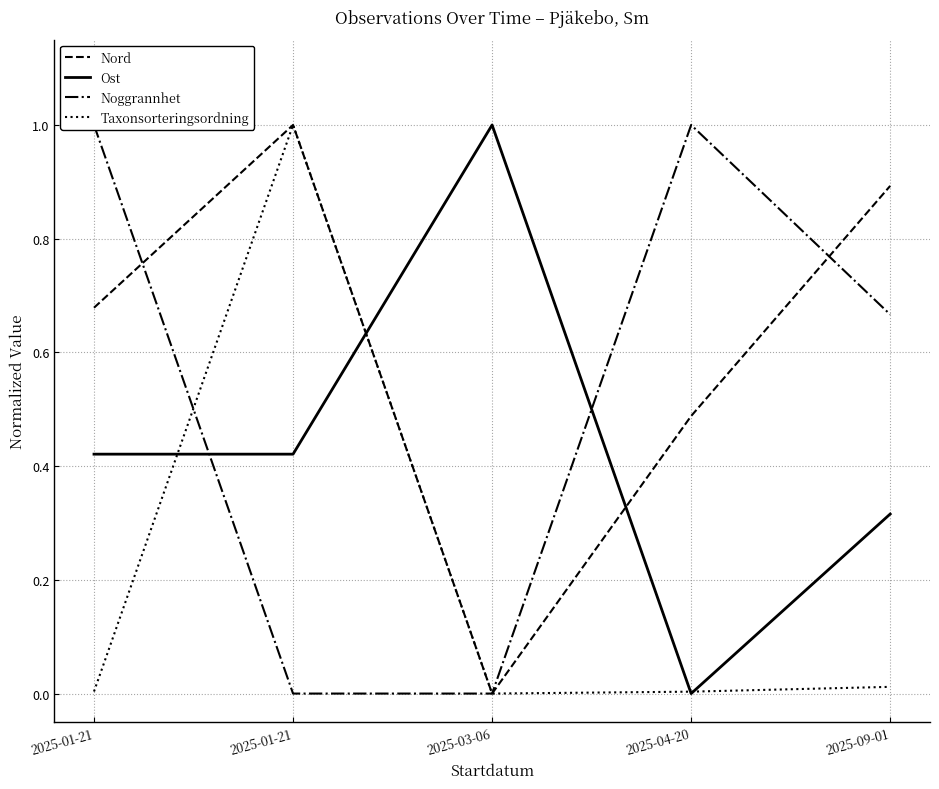

Rank the categories by Noggrannhet value from lowest to highest.

2025-01-21, 2025-03-06, 2025-09-01, 2025-01-21, 2025-04-20